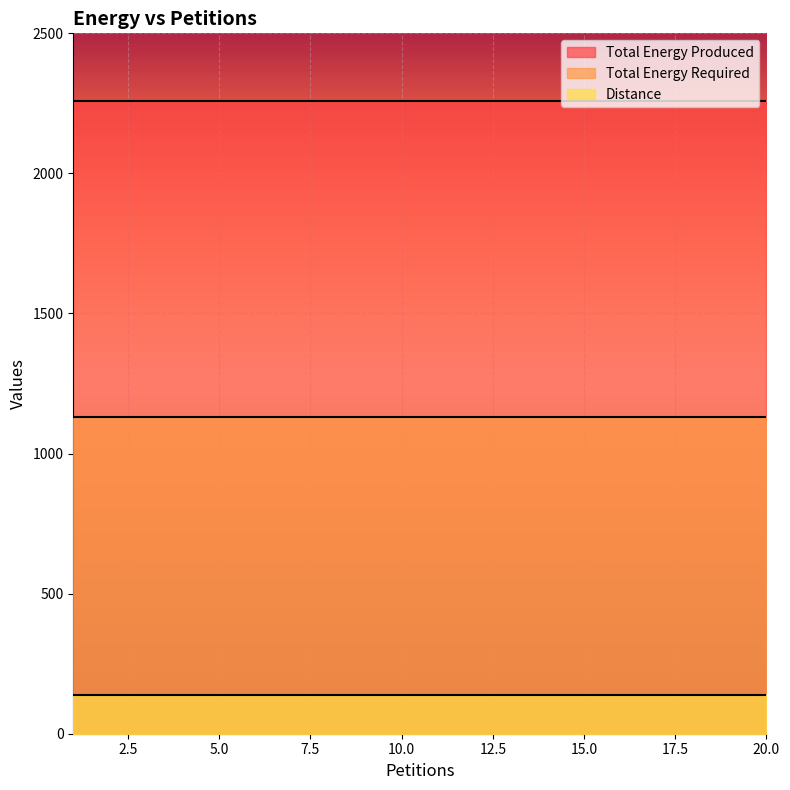

True or false: Distance has a value of 139 at 7.

True